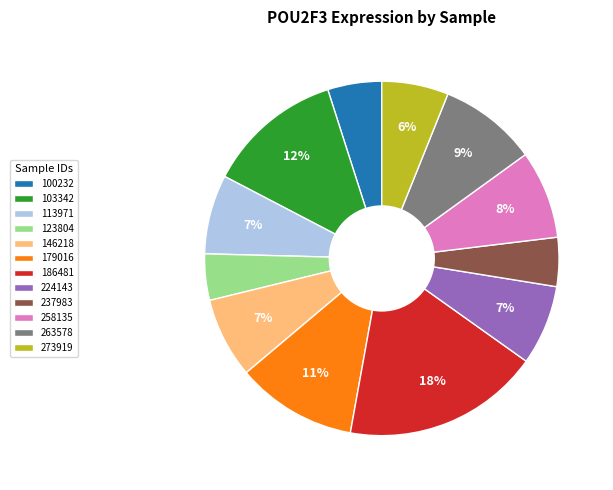

Which category has the biggest portion of the pie?

186481